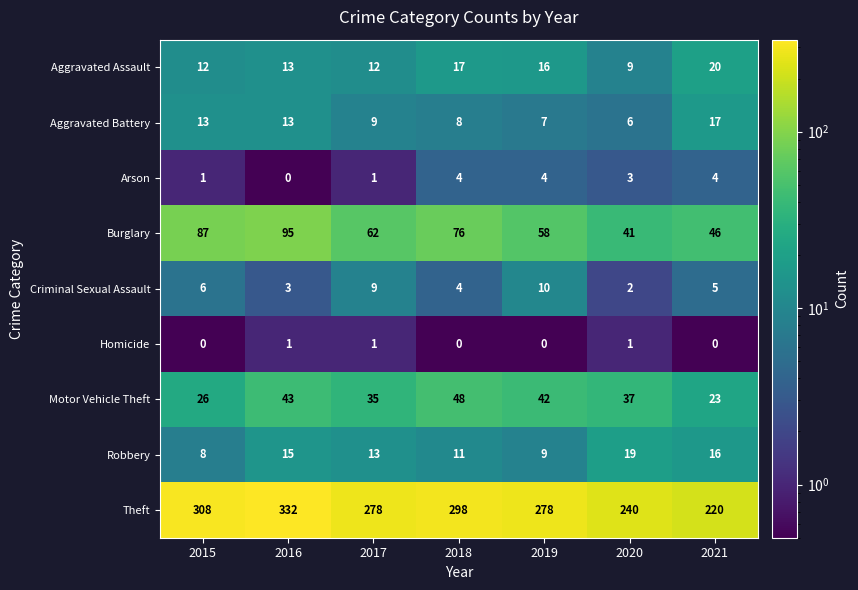

Which series has the largest total across all categories?

Theft